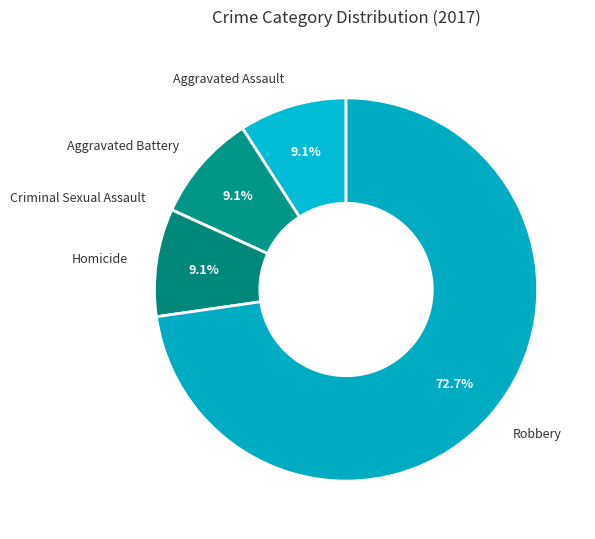

Approximately how many times larger is the value at Robbery compared to Aggravated Battery?

8.0